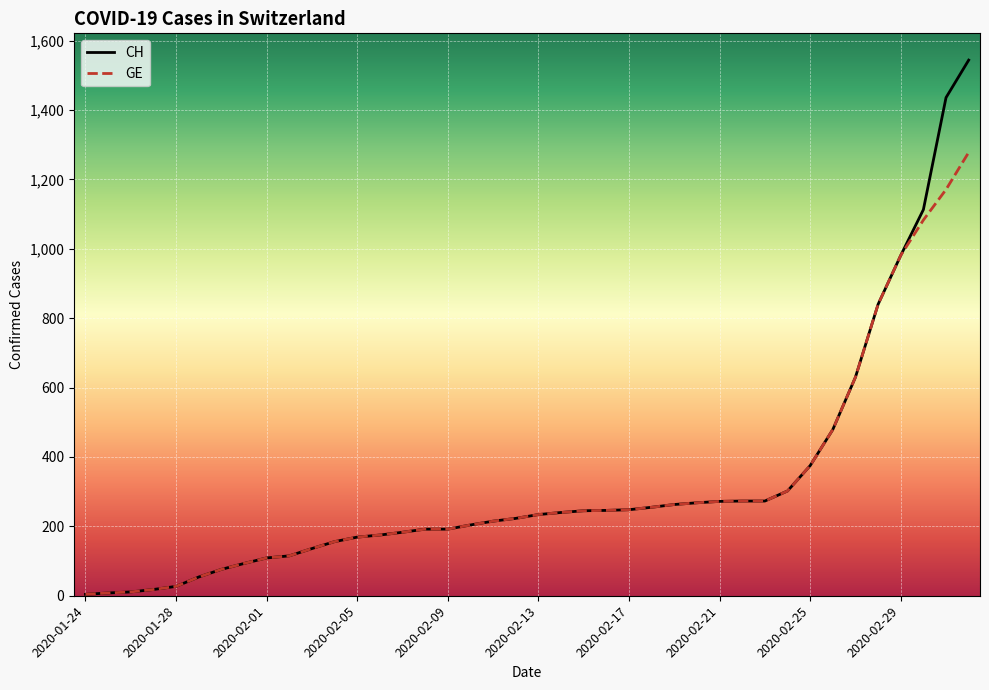

List the series in order of their peak value, highest first.

CH, GE